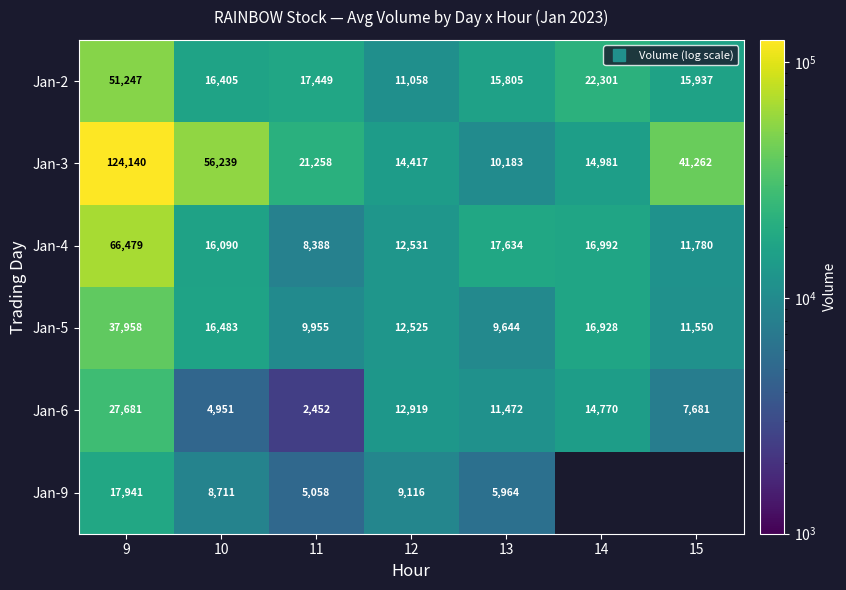

What is the sum of the Jan-6 values at 15 and 13?

19153.0